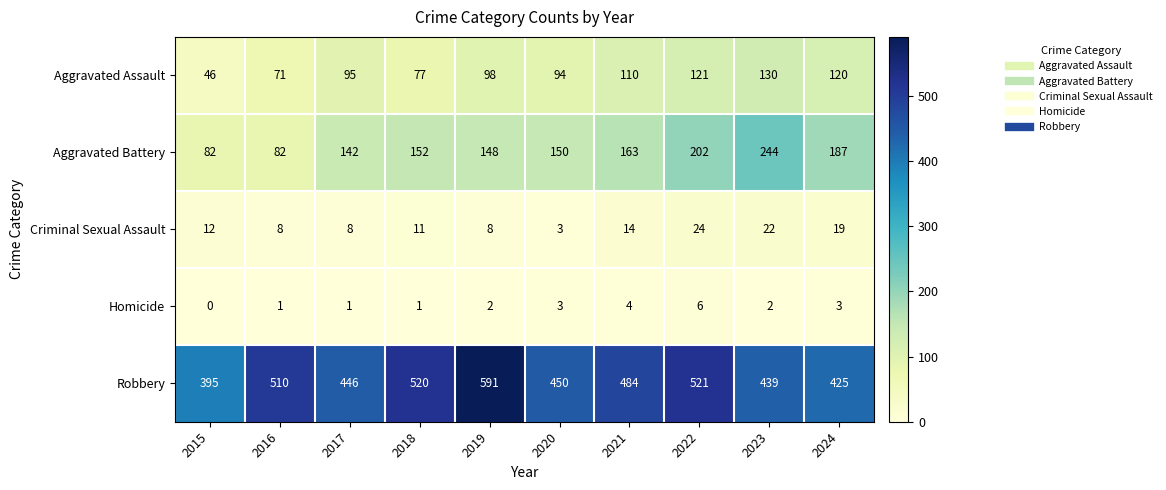

Which series changed the most between 2015 and 2024?

Aggravated Battery